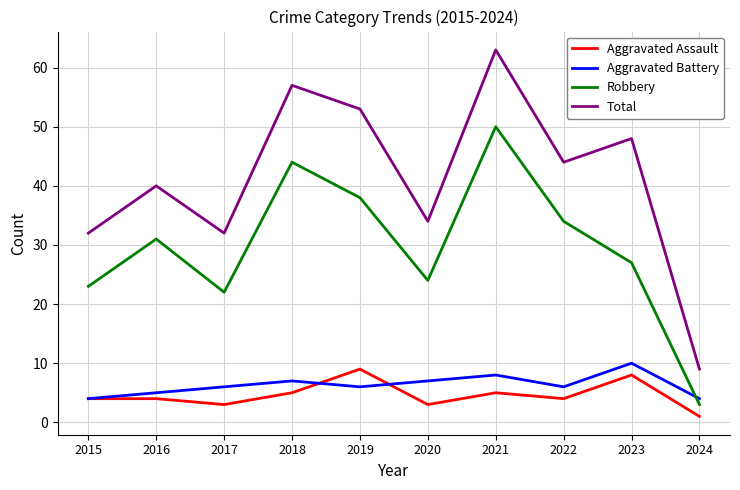

What is the difference between the Aggravated Assault values at 2019 and 2024?

8